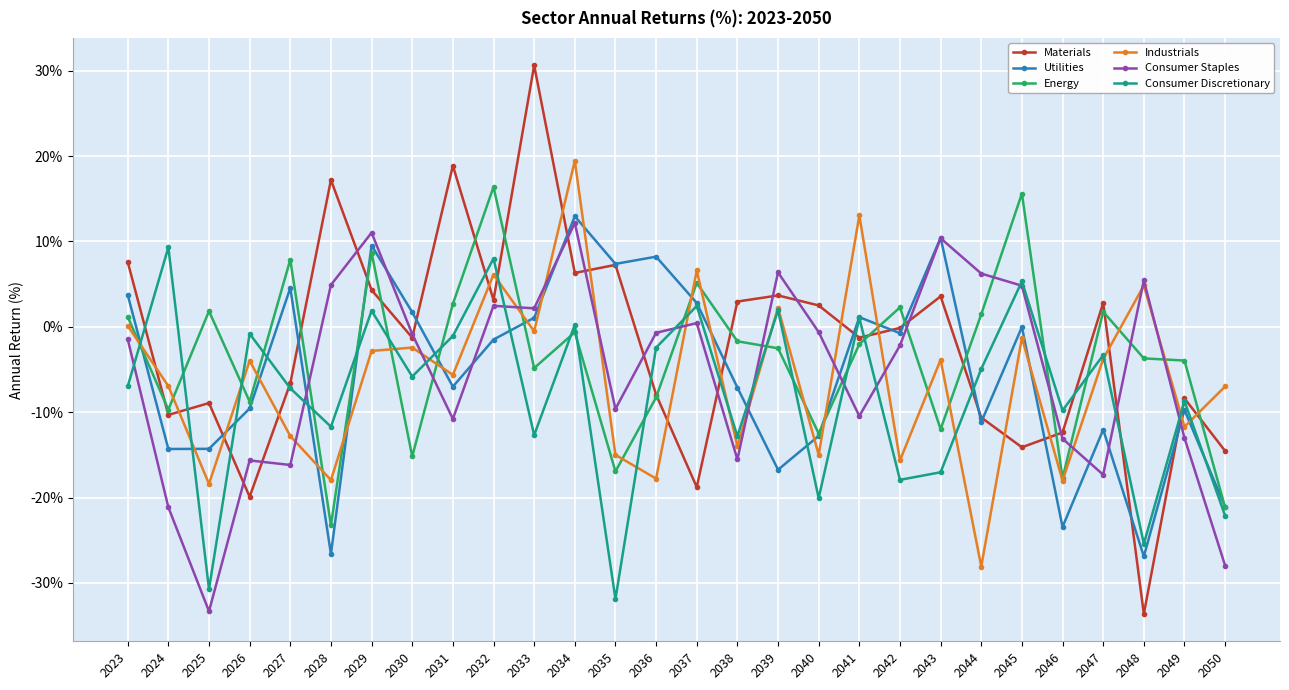

Does the chart have visible grid lines?

Yes